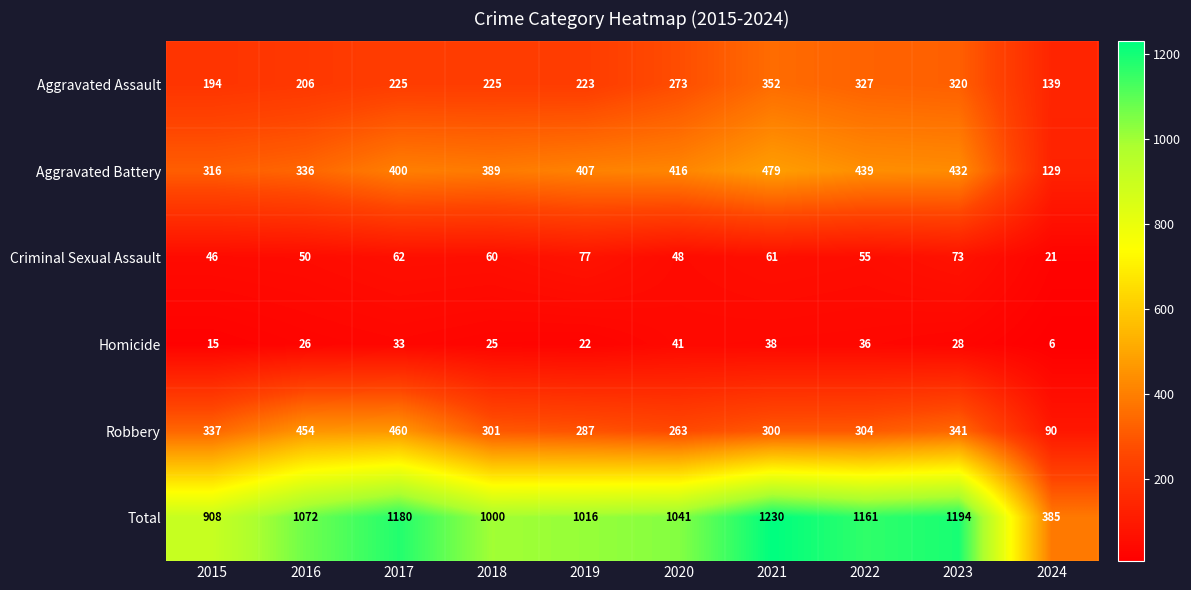

What is the spread (max minus min) of values at 2019?

994